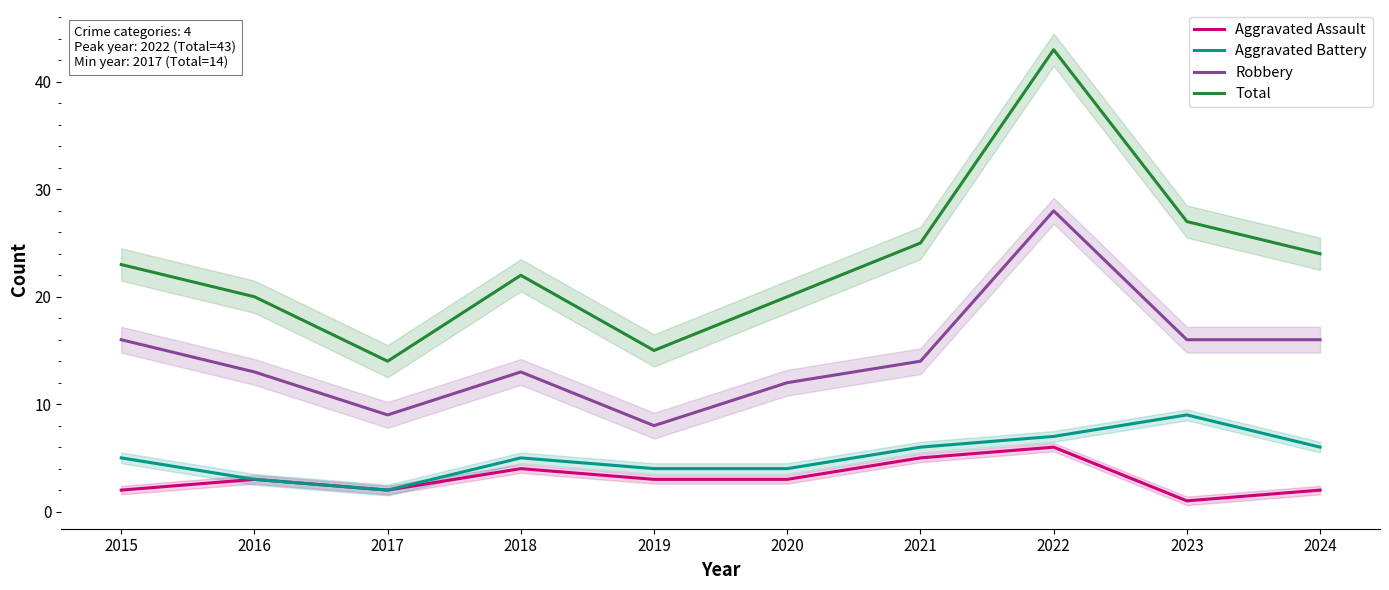

What is the sum of all Aggravated Battery values?

51